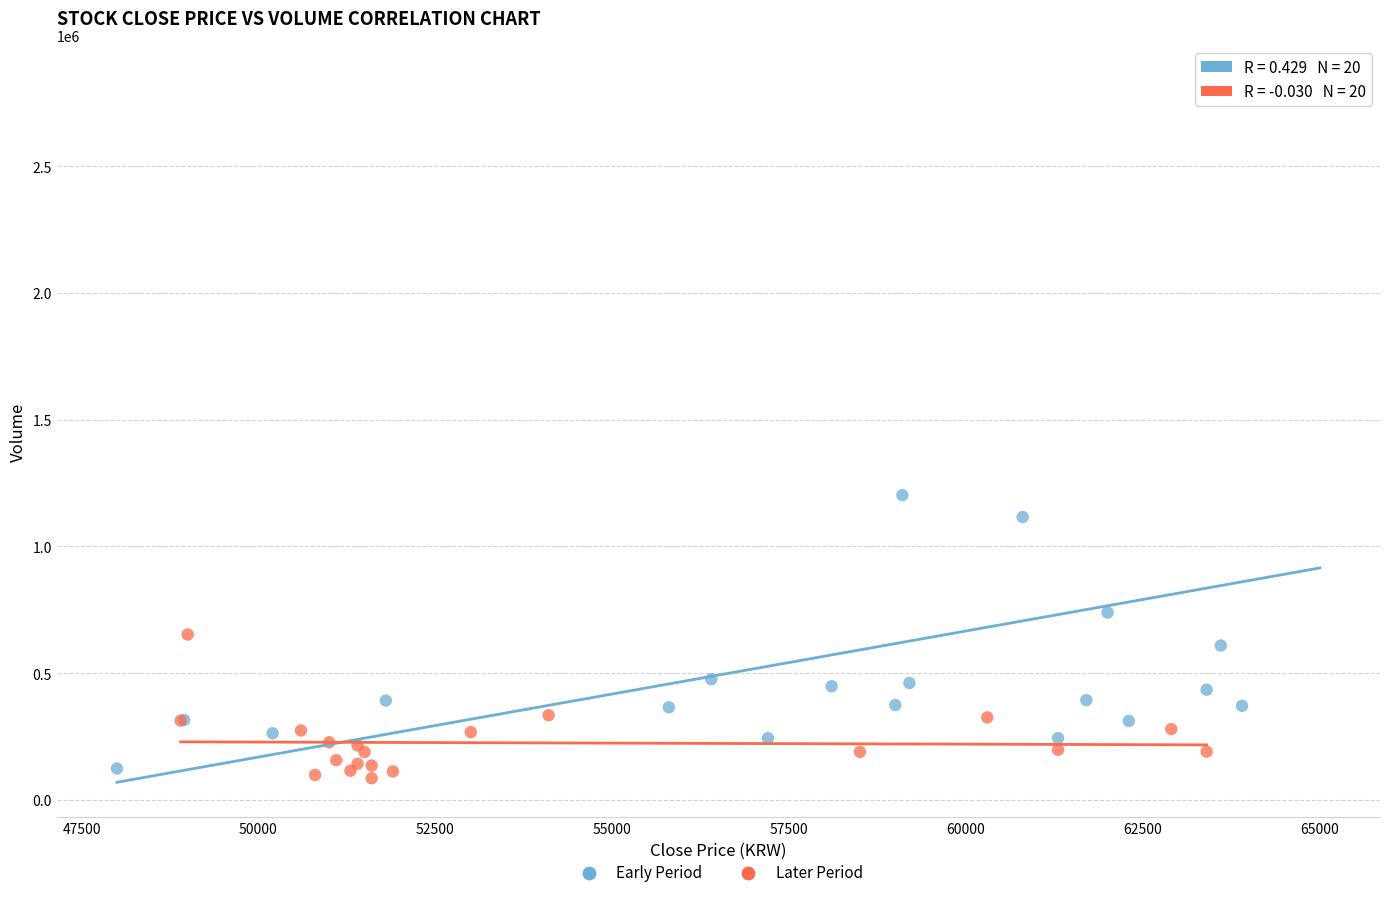

Which series has the largest Y range (max minus min)?

Early Period